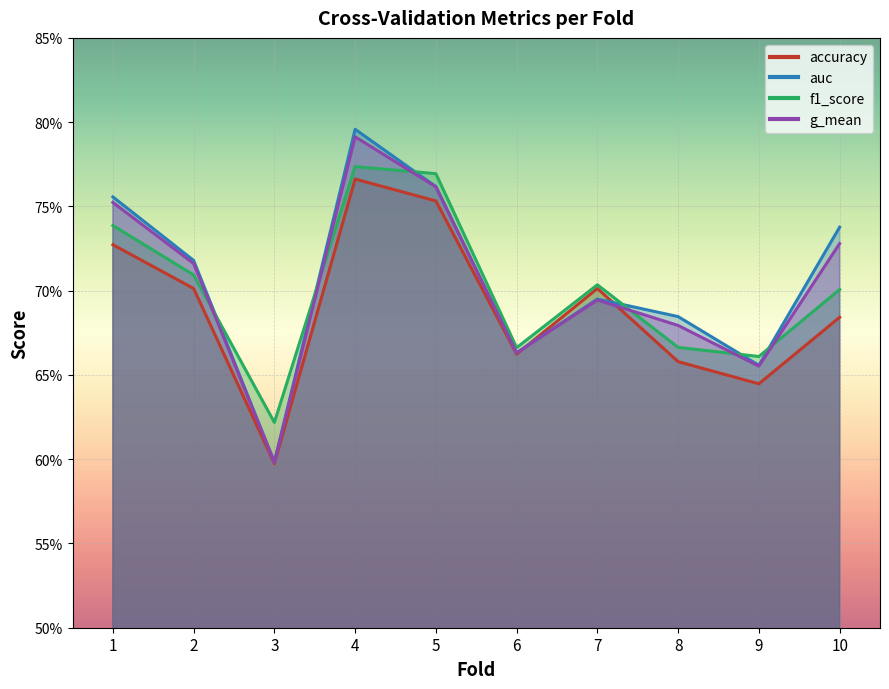

How many accuracy values are between 0 and 1?

10